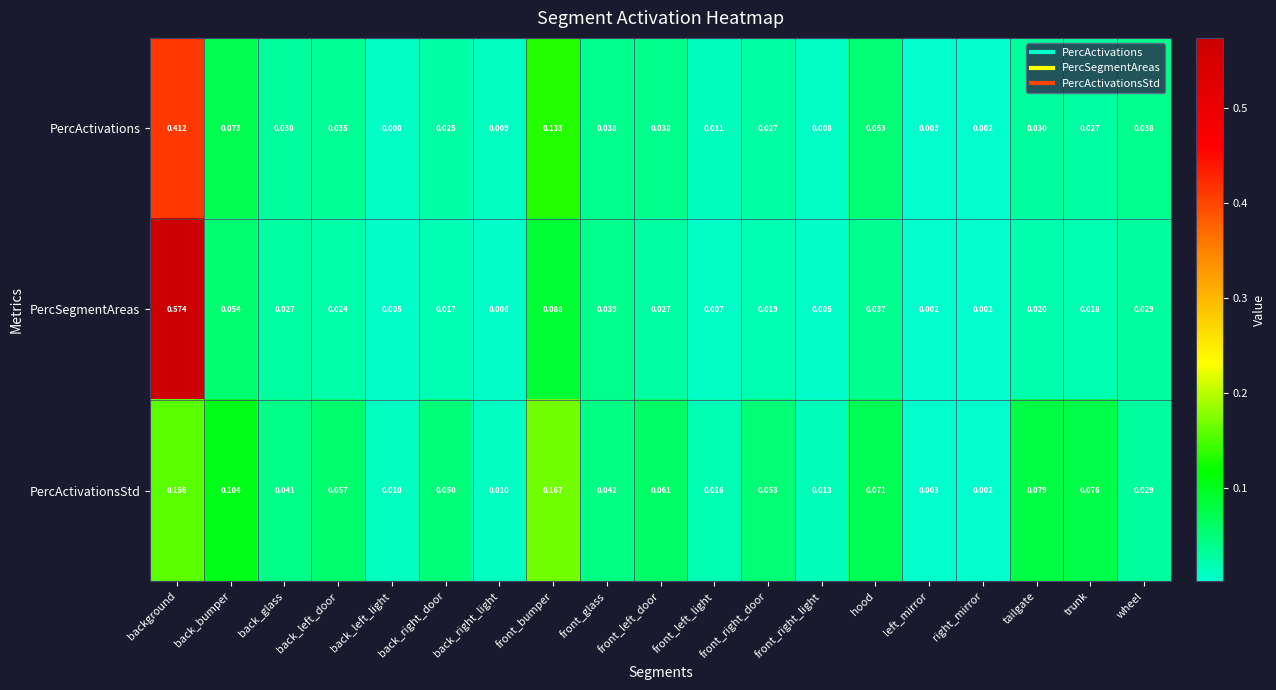

List the series in order of their peak value, highest first.

PercSegmentAreas, PercActivations, PercActivationsStd